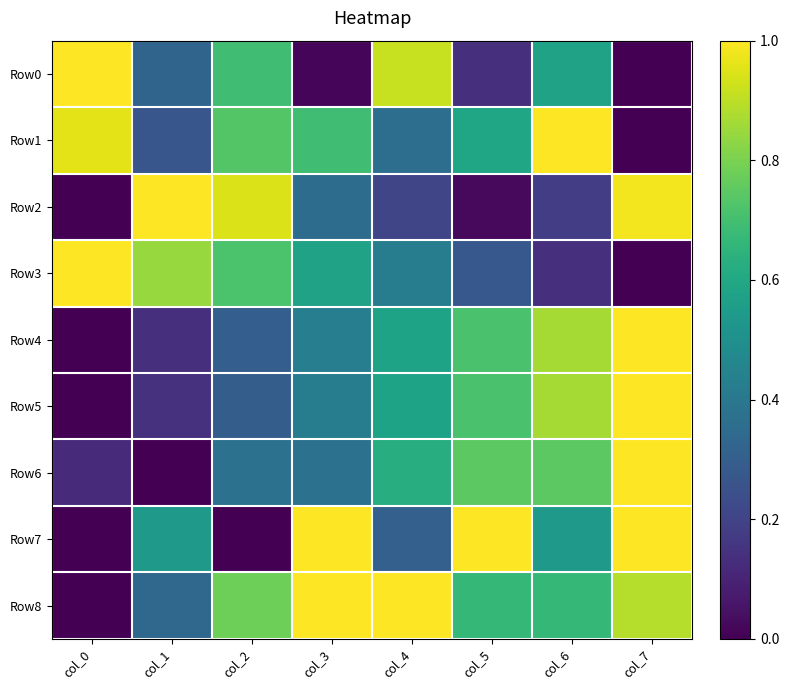

At how many categories does at least one series exceed 0?

8